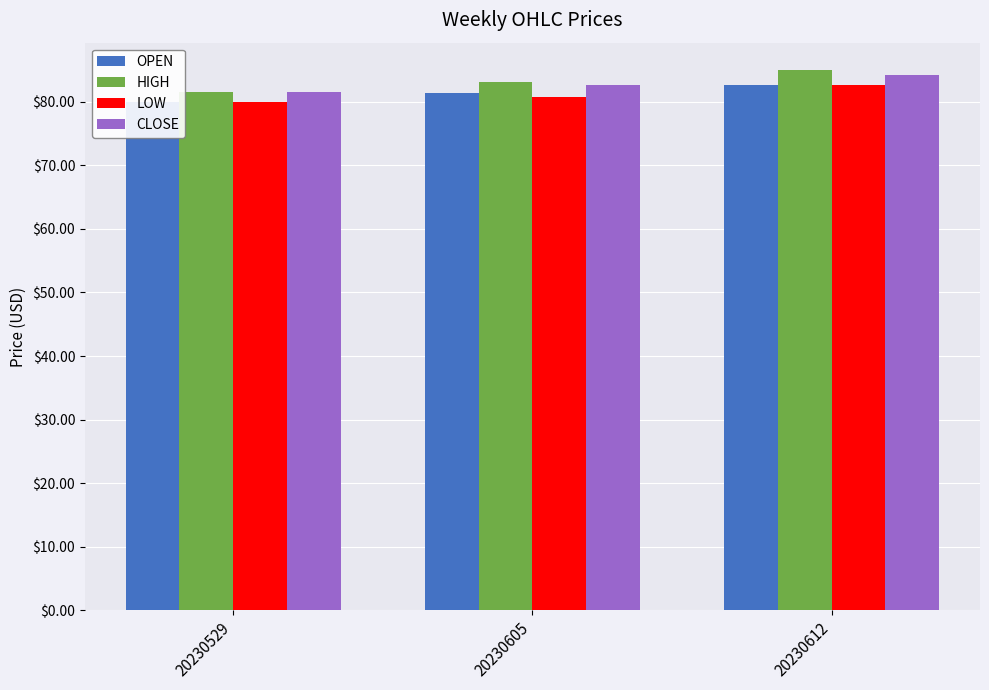

The CLOSE series shows 81.5 at 20230529. True or false?

True